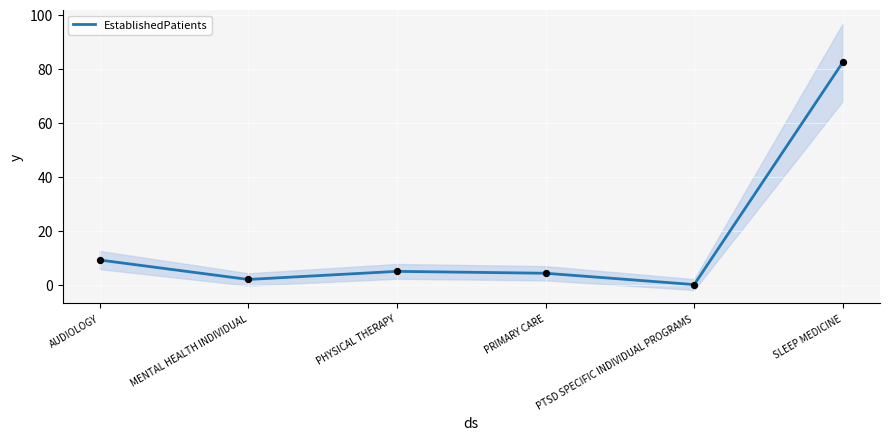

Between PRIMARY CARE and AUDIOLOGY, which is larger?

AUDIOLOGY